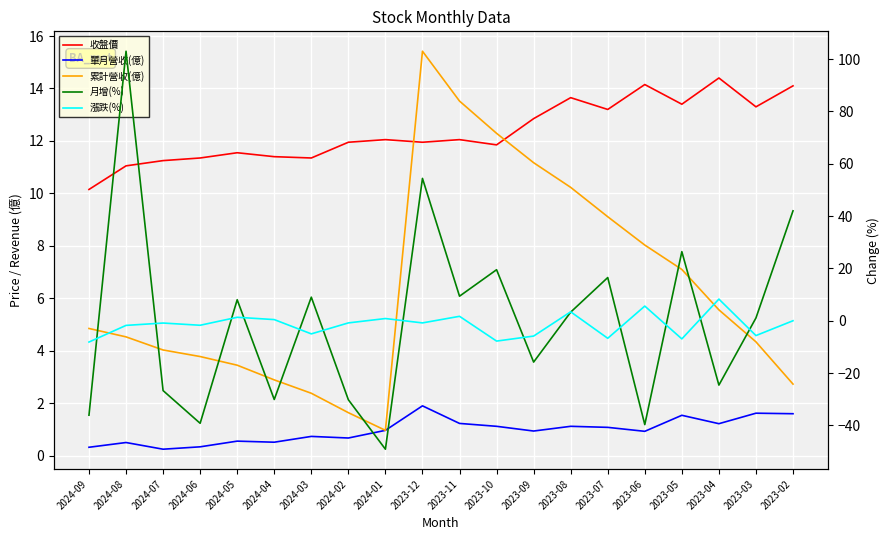

What is the minimum value shown in the chart?

-49.1